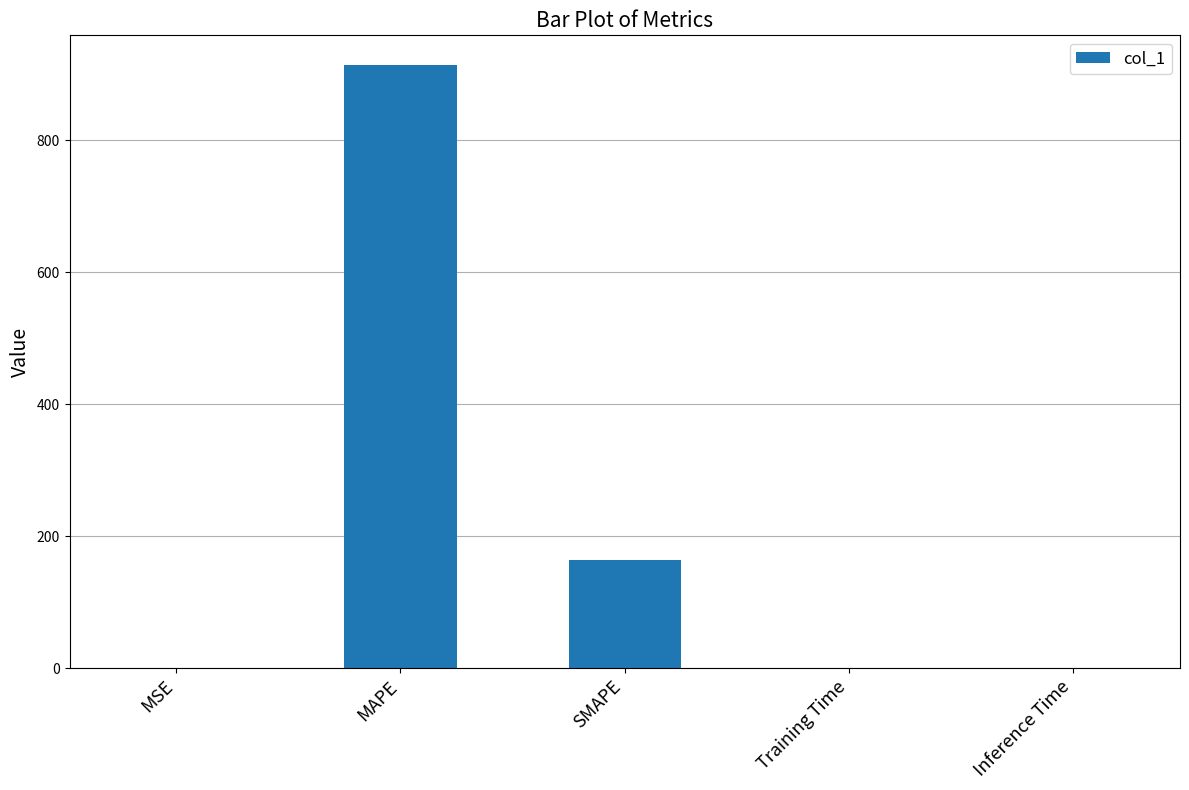

How many data points does each series have?

5